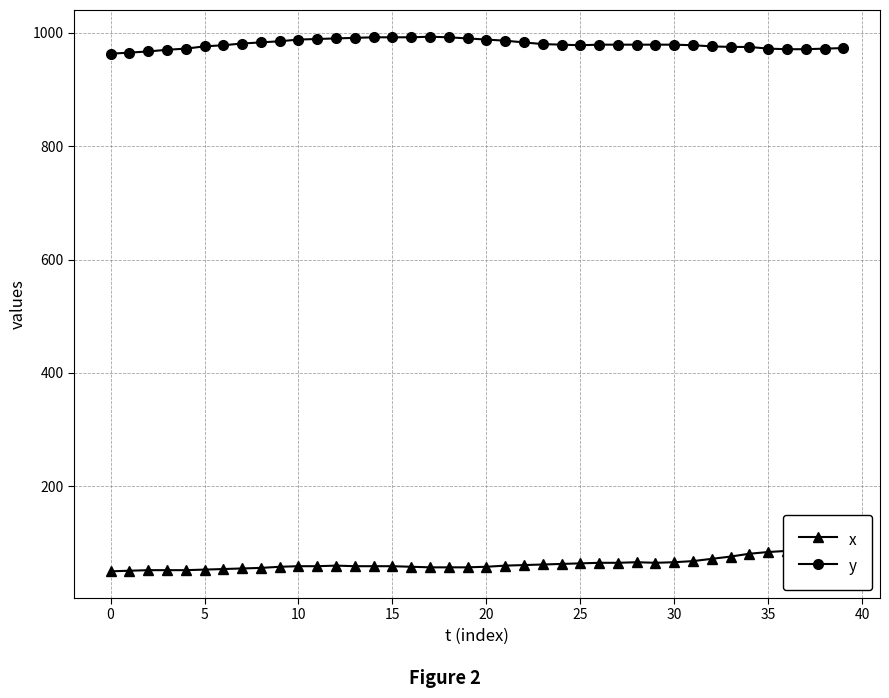

True or false: y has more than 0 points higher than both neighbors.

True